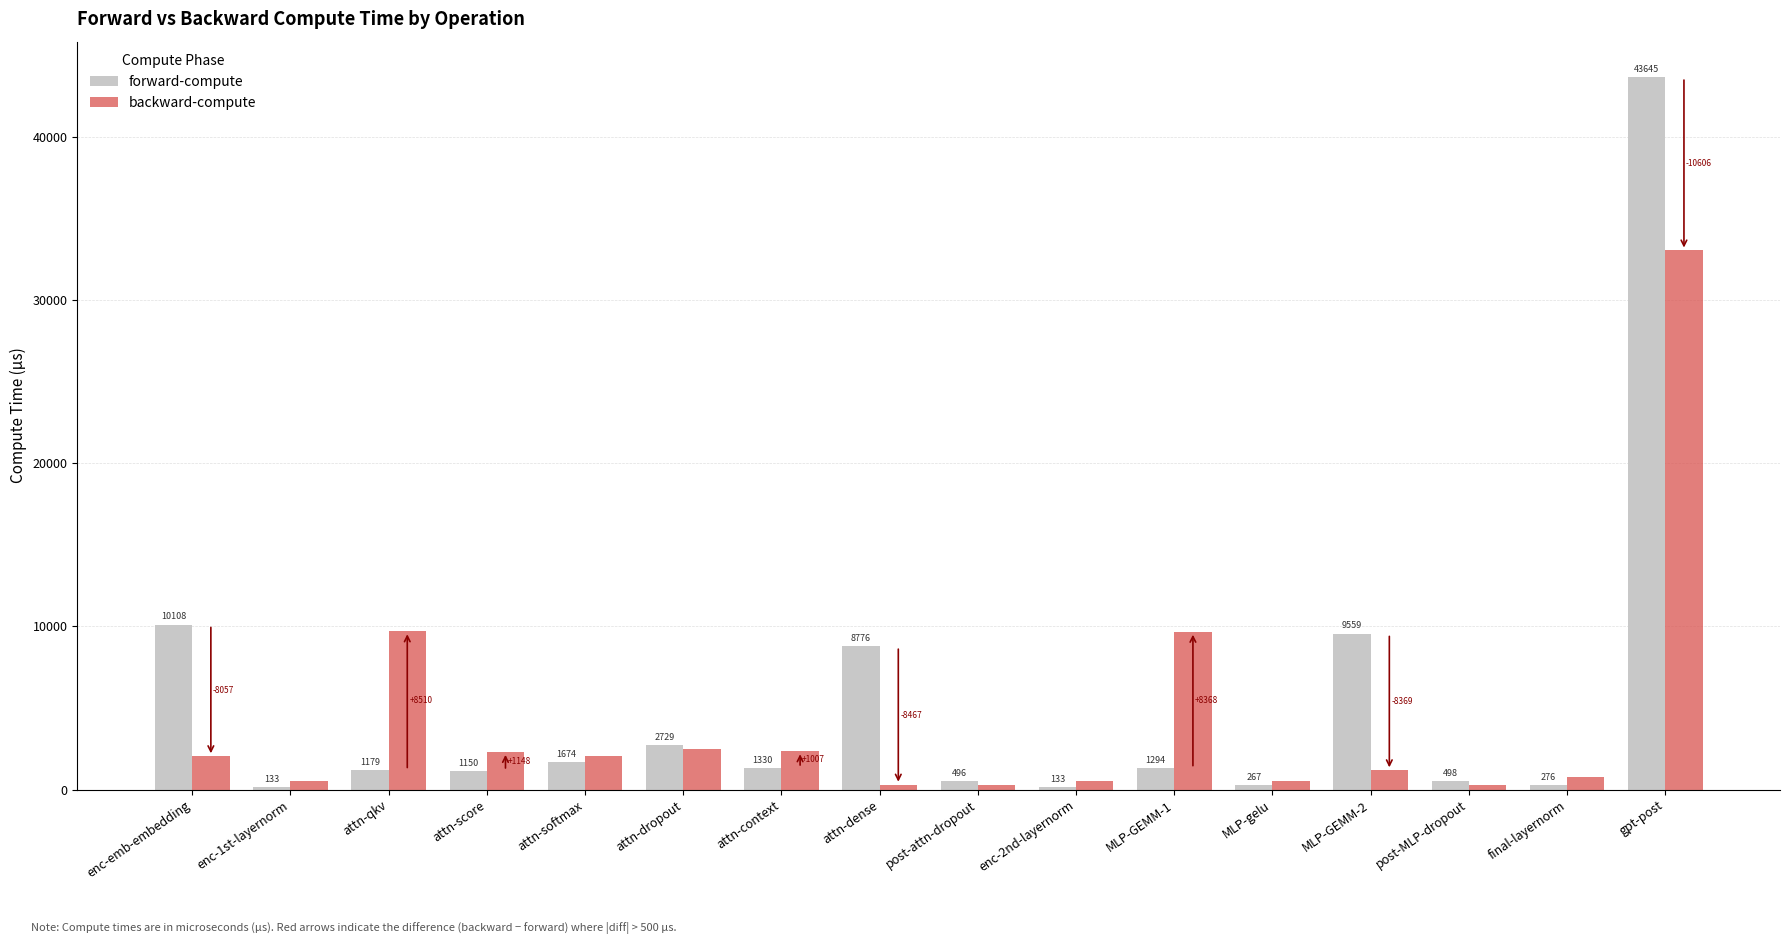

What is the total value across all series at MLP-gelu?

771.7